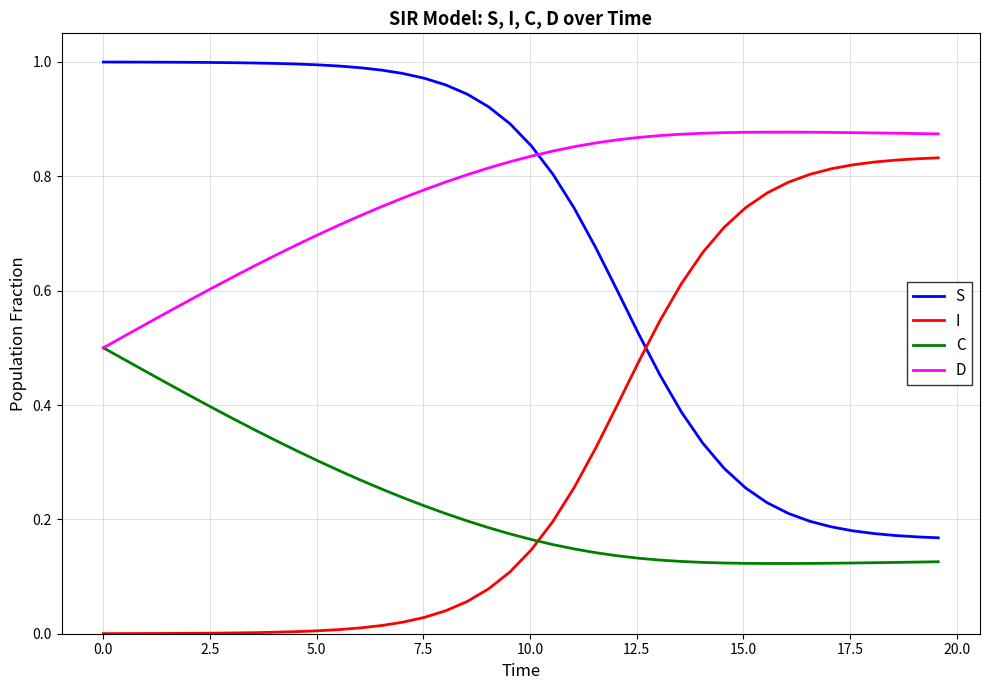

Rank the series by their maximum value, from highest to lowest.

S, D, I, C